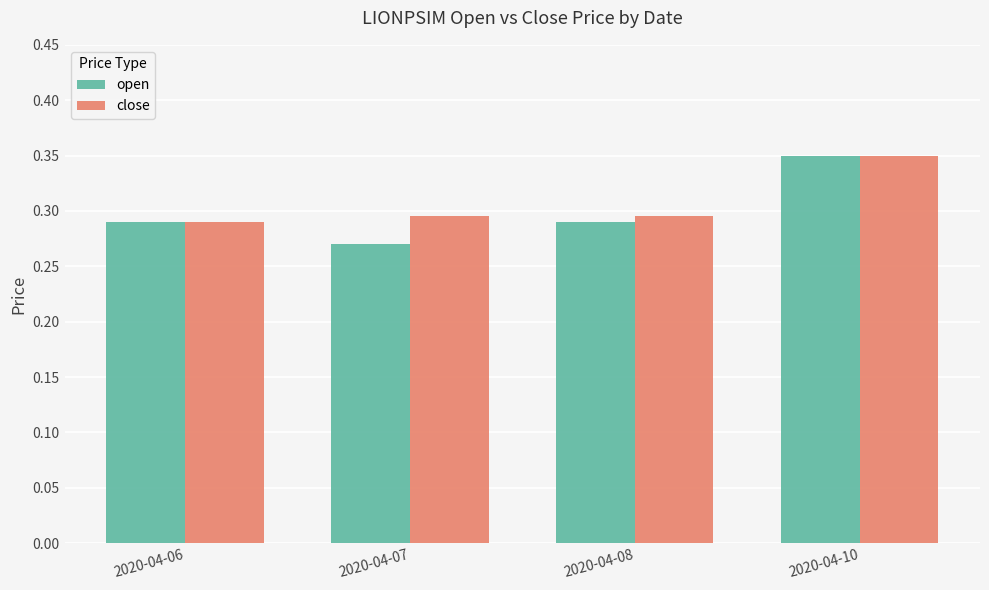

Does the chart contain stacked bars?

No